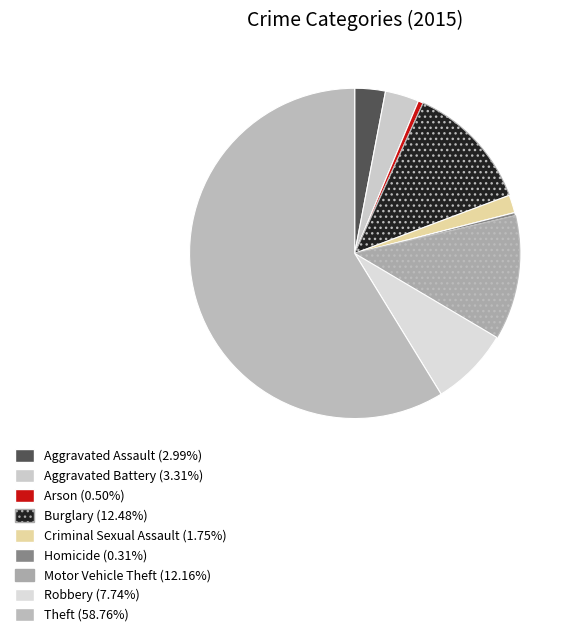

To the nearest percent, what is the difference between the largest and smallest slice percentages?

58%